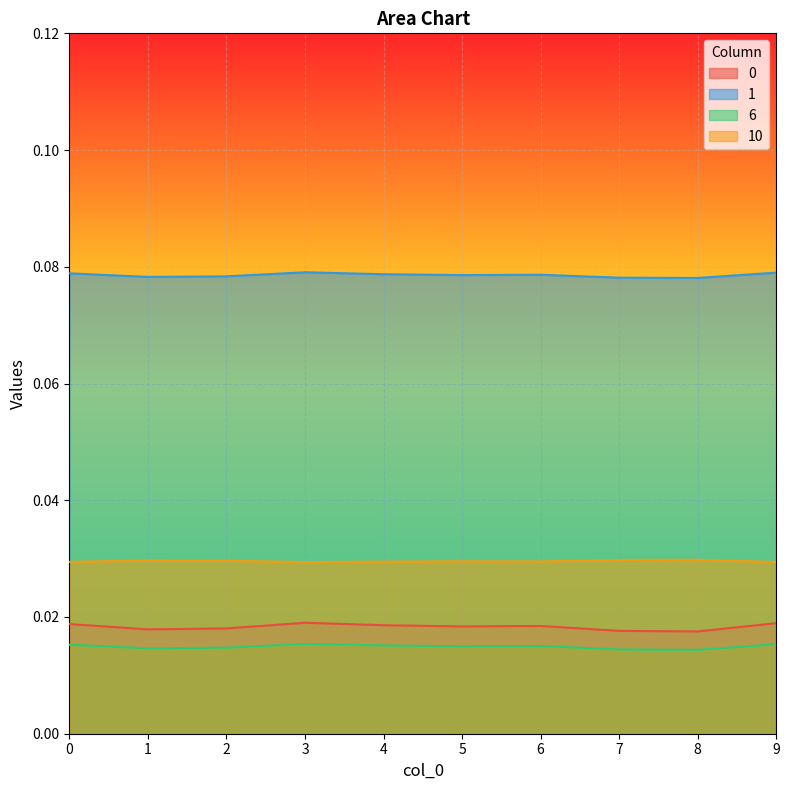

How many lines are shown in the chart?

4